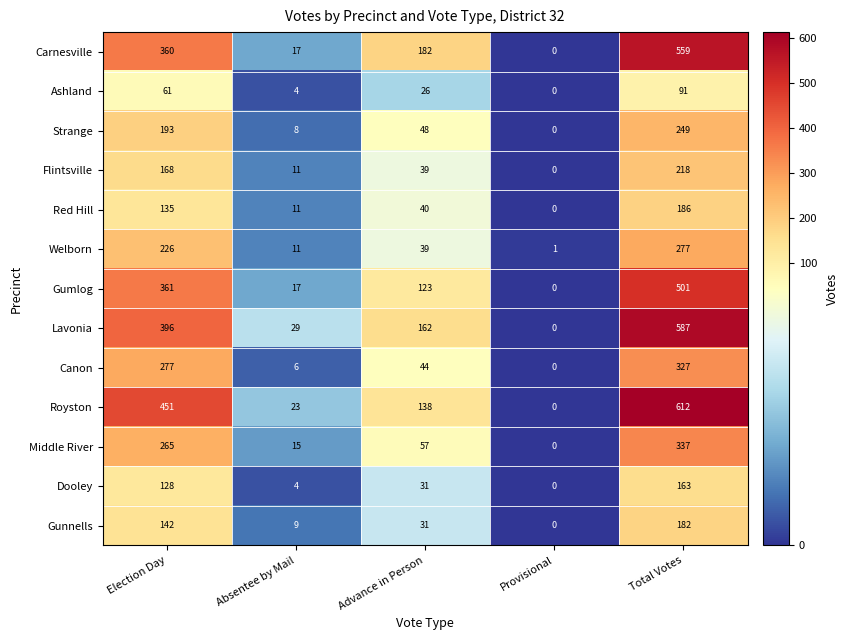

Between Advance in Person and Total Votes, which series saw the biggest shift?

Royston